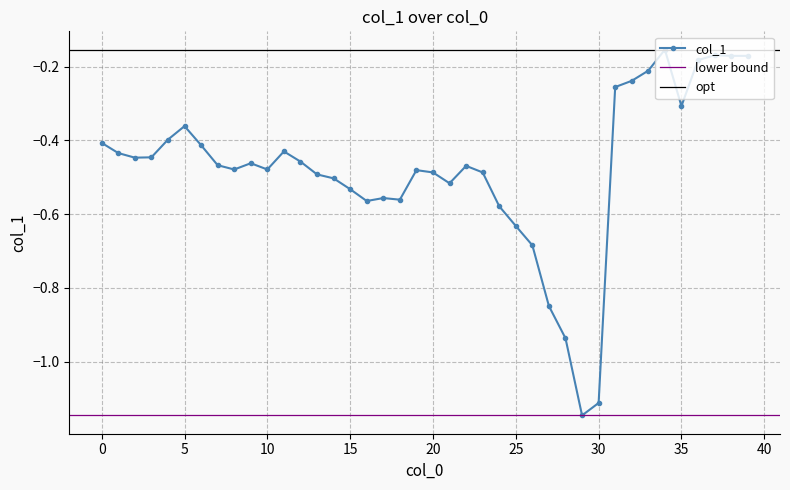

Which label corresponds to the largest value in the chart?

34